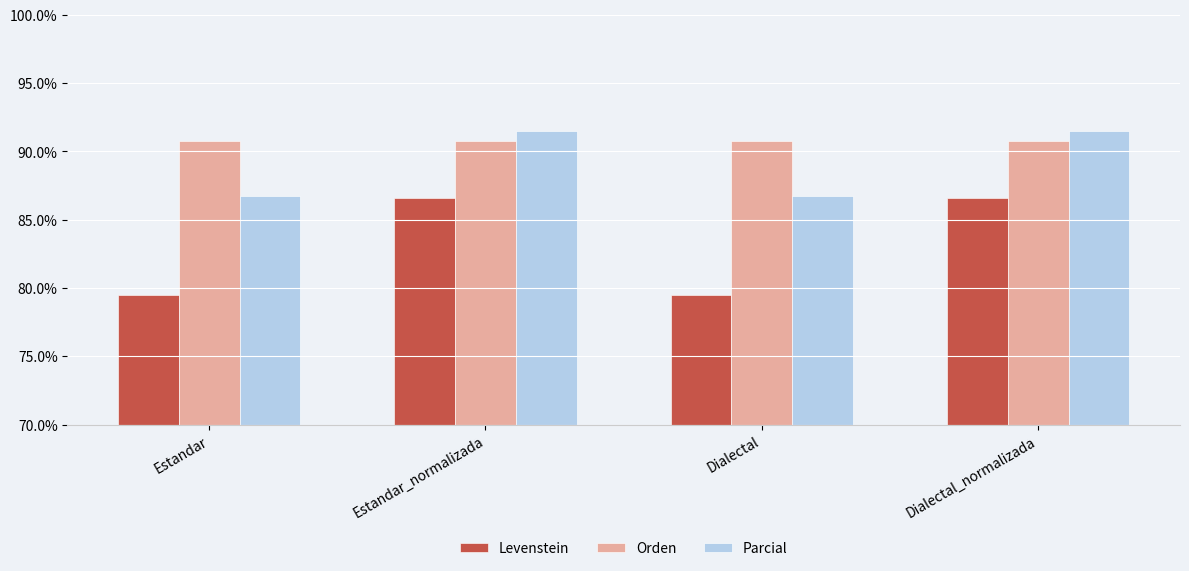

What is the label of the 4th bar from the left?

Dialectal_normalizada